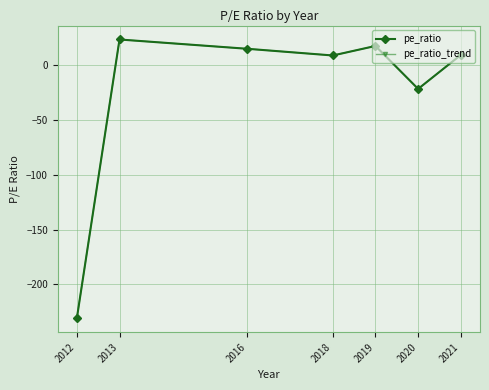

Is this an area chart (filled region under the line)?

No